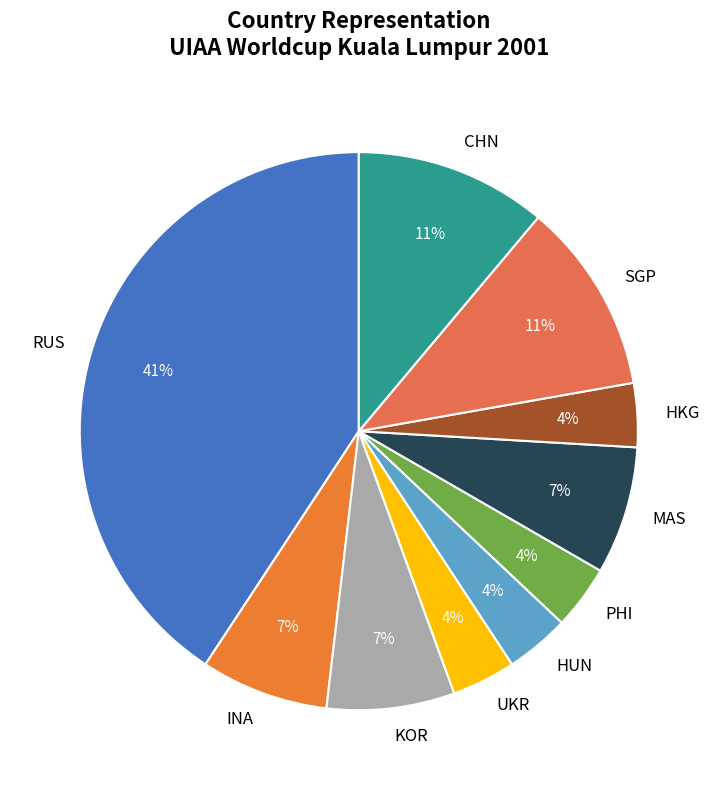

Count the number of slices in the pie.

10